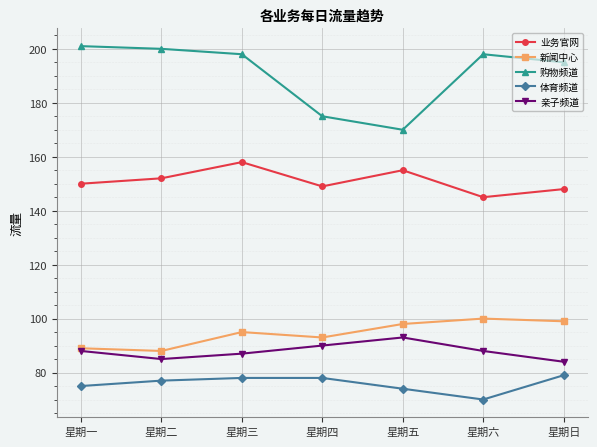

What is the label of the 7th point from the right?

星期一